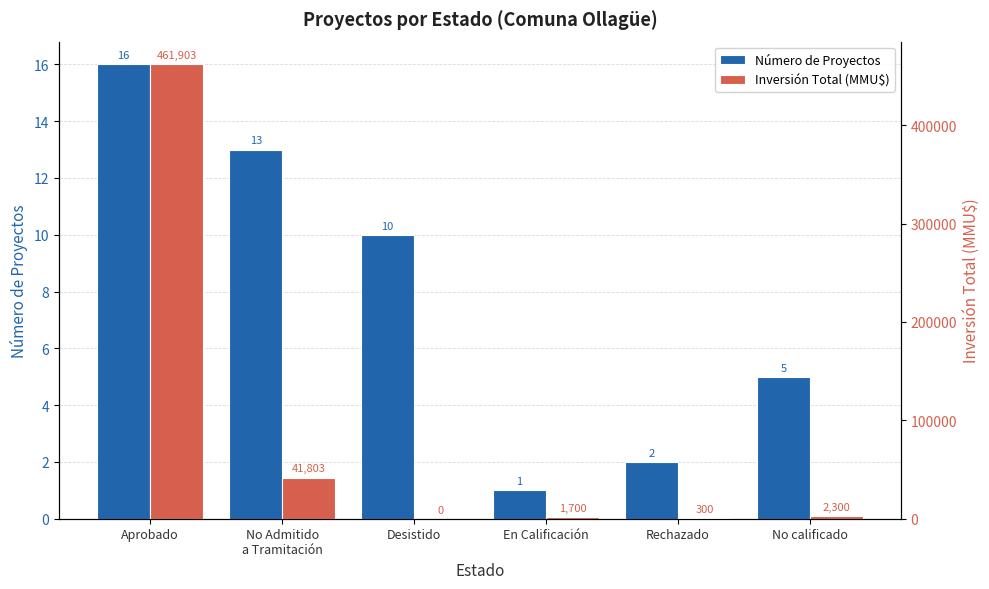

What is the value of the Número de Proyectos bar at the 3rd from the left?

10